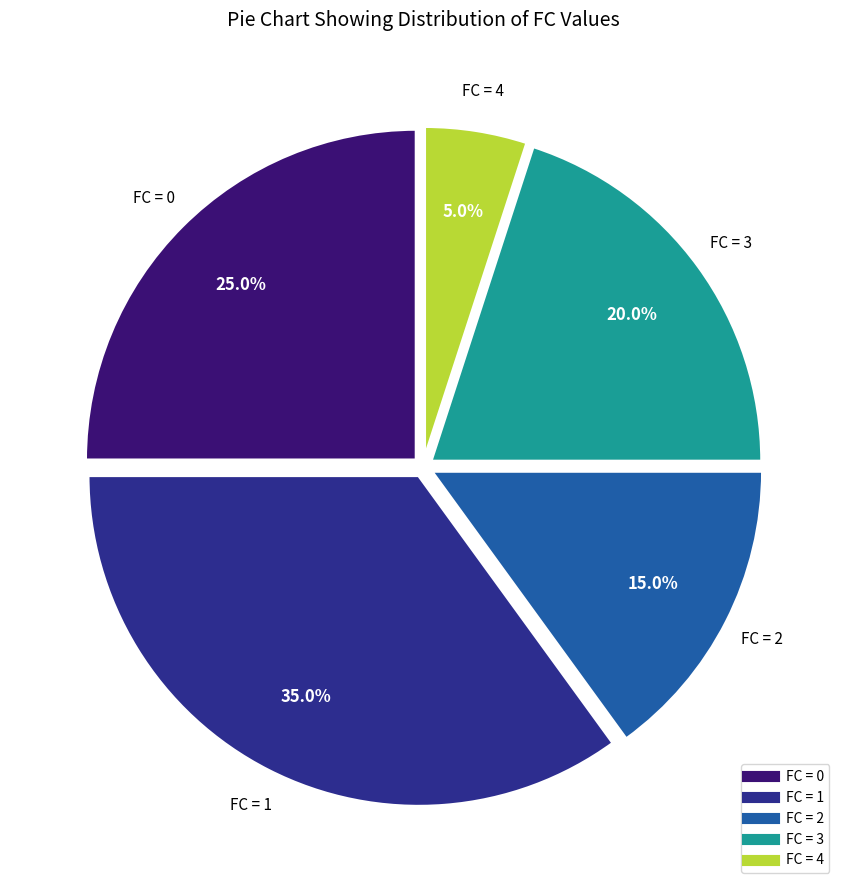

Is there any slice that represents more than half of the pie?

No